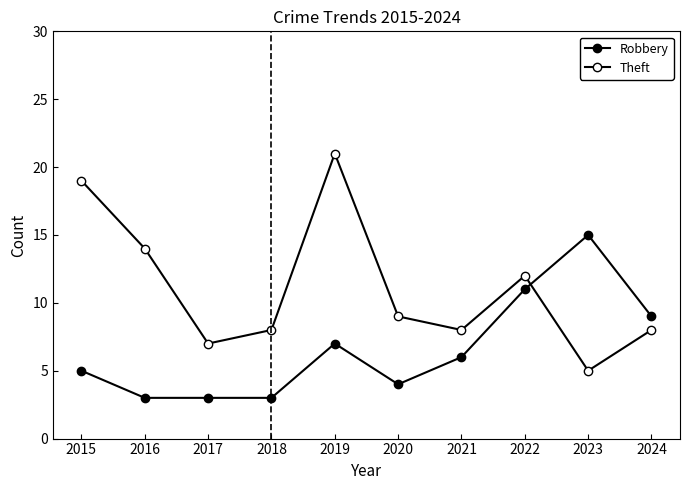

How many lines are shown in the chart?

2